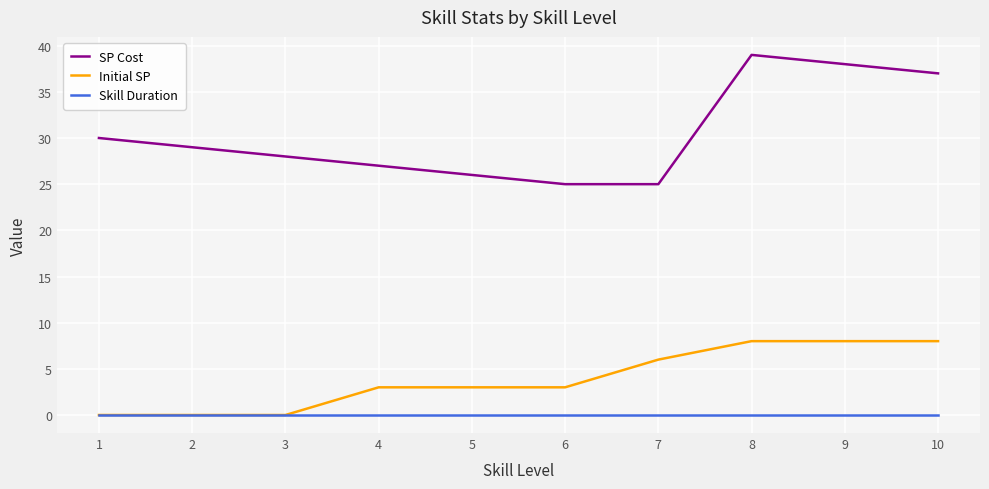

At which category does SP Cost reach its first local peak?

8